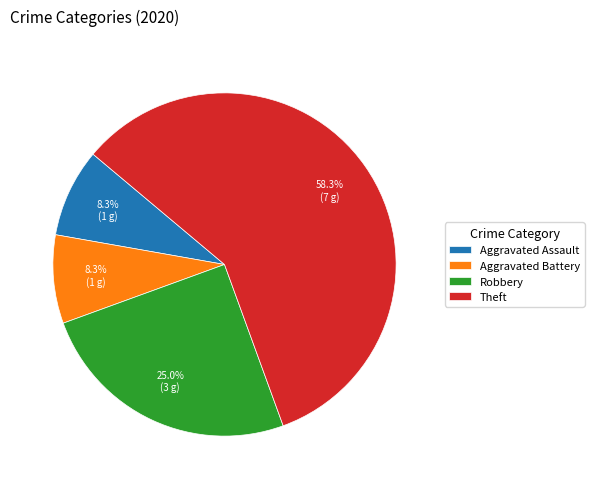

Between Theft and Aggravated Battery, which is larger?

Theft